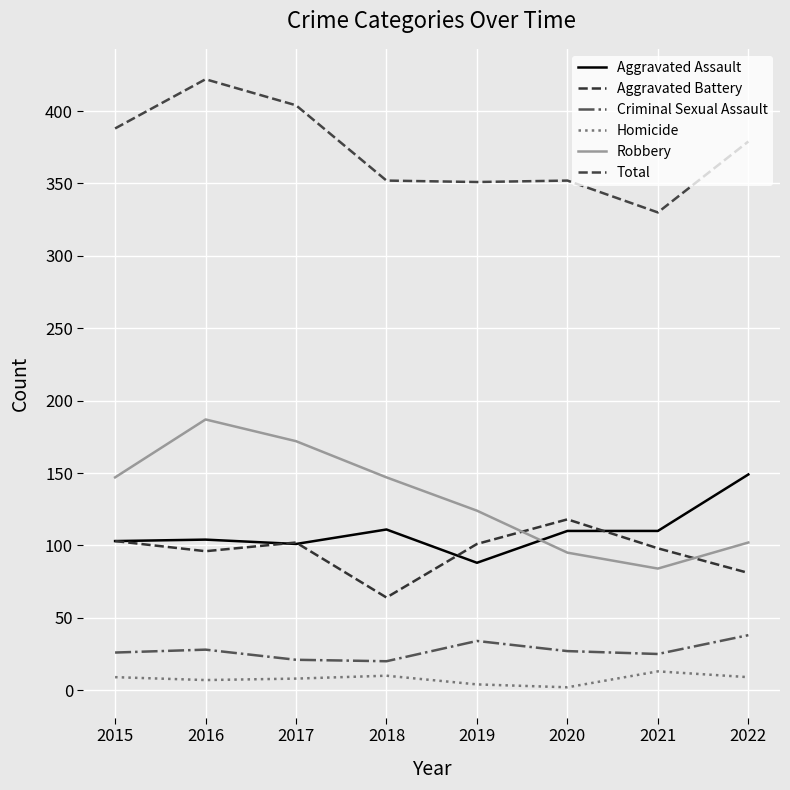

Does the chart have visible grid lines?

Yes